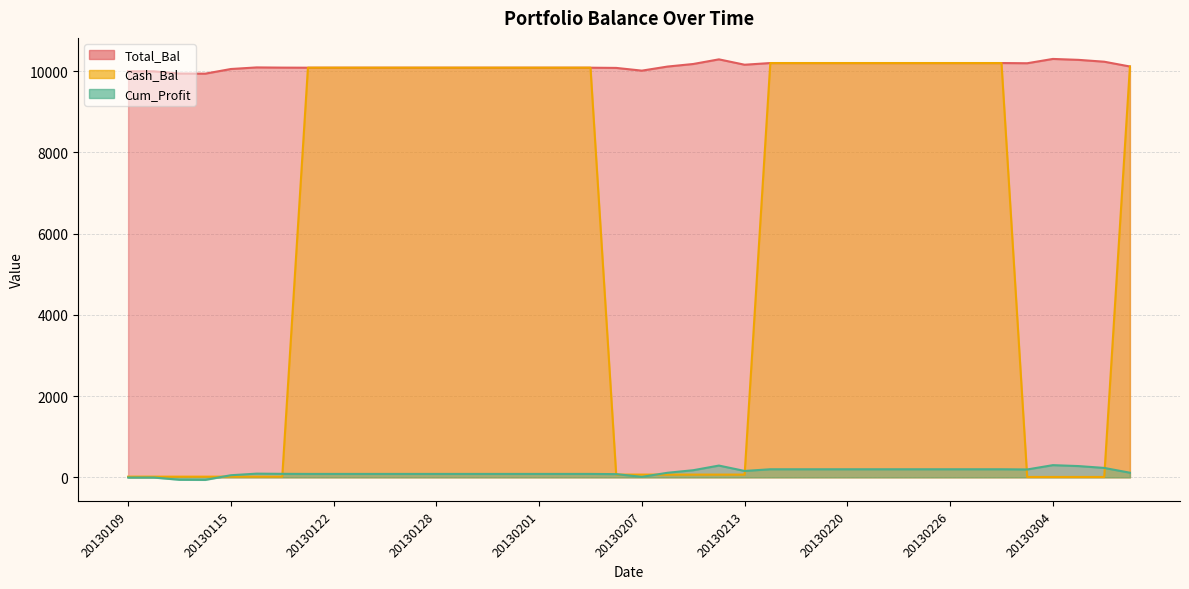

What is the total value across all series at 20130213?

10381.8